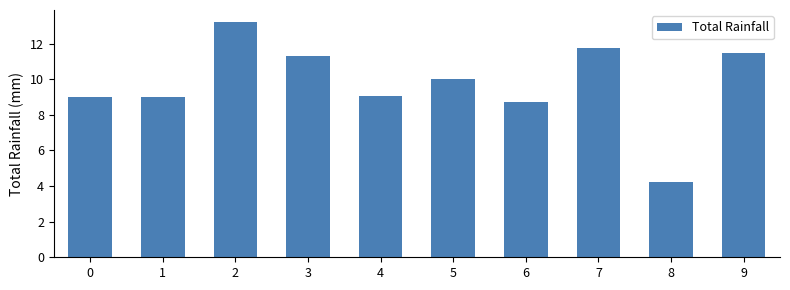

The value at 1 is 5.0. True or false?

False